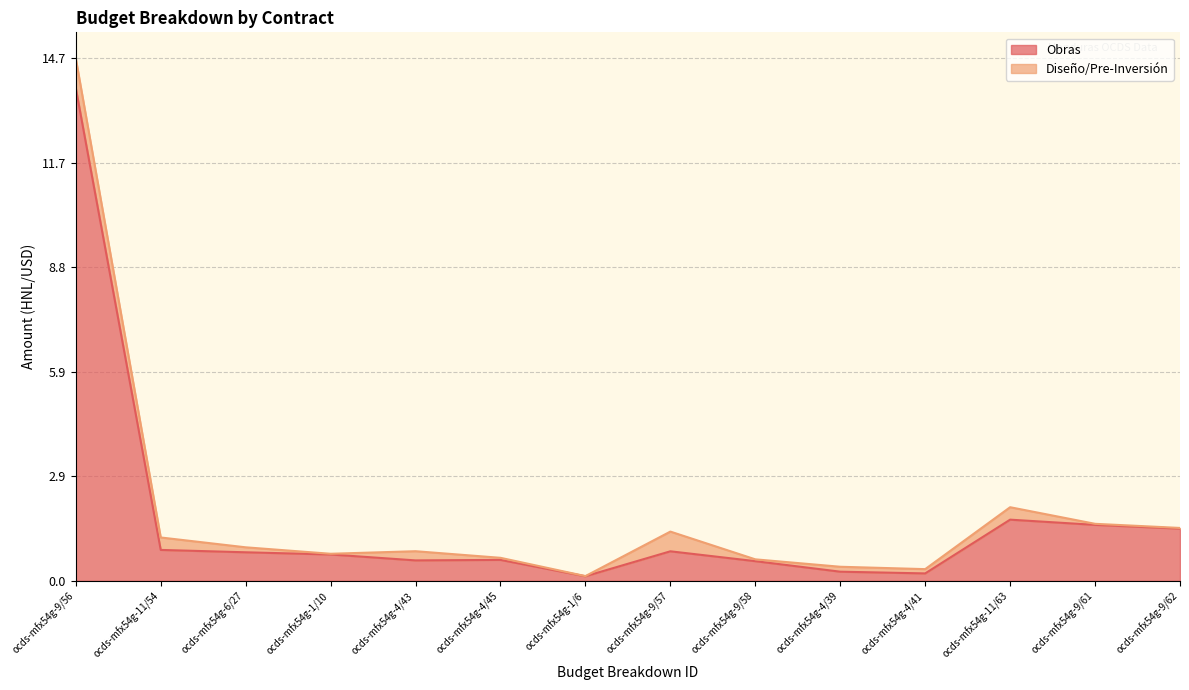

True or false: there are more than 2 points higher than both neighbors.

True